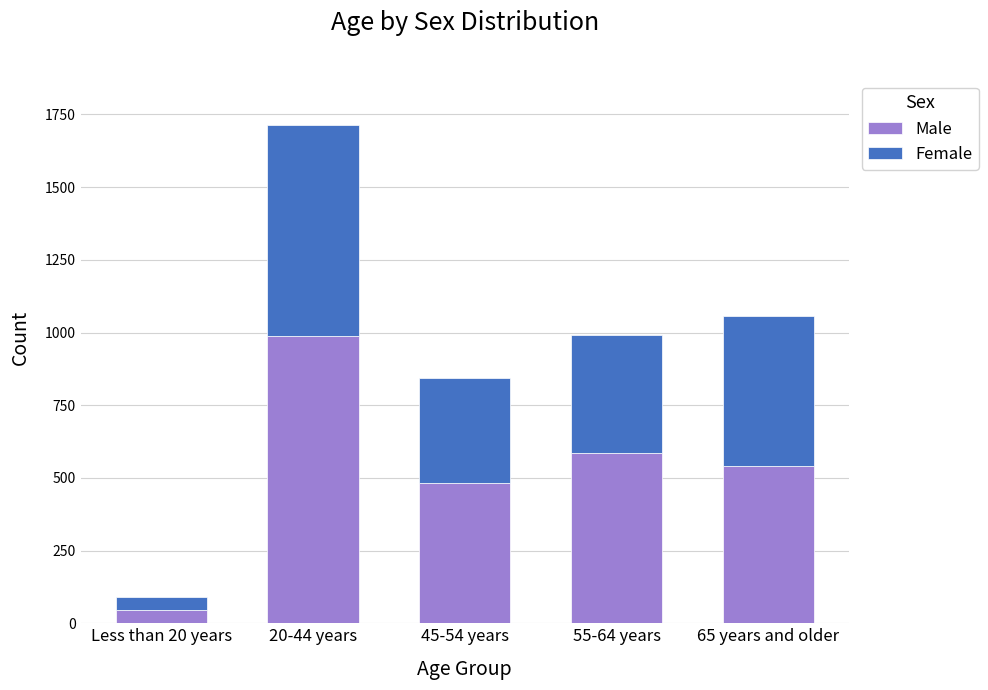

Reading left to right, list the values for the Male series.

Less than 20 years=46	20-44 years=988	45-54 years=482	55-64 years=587	65 years and older=540